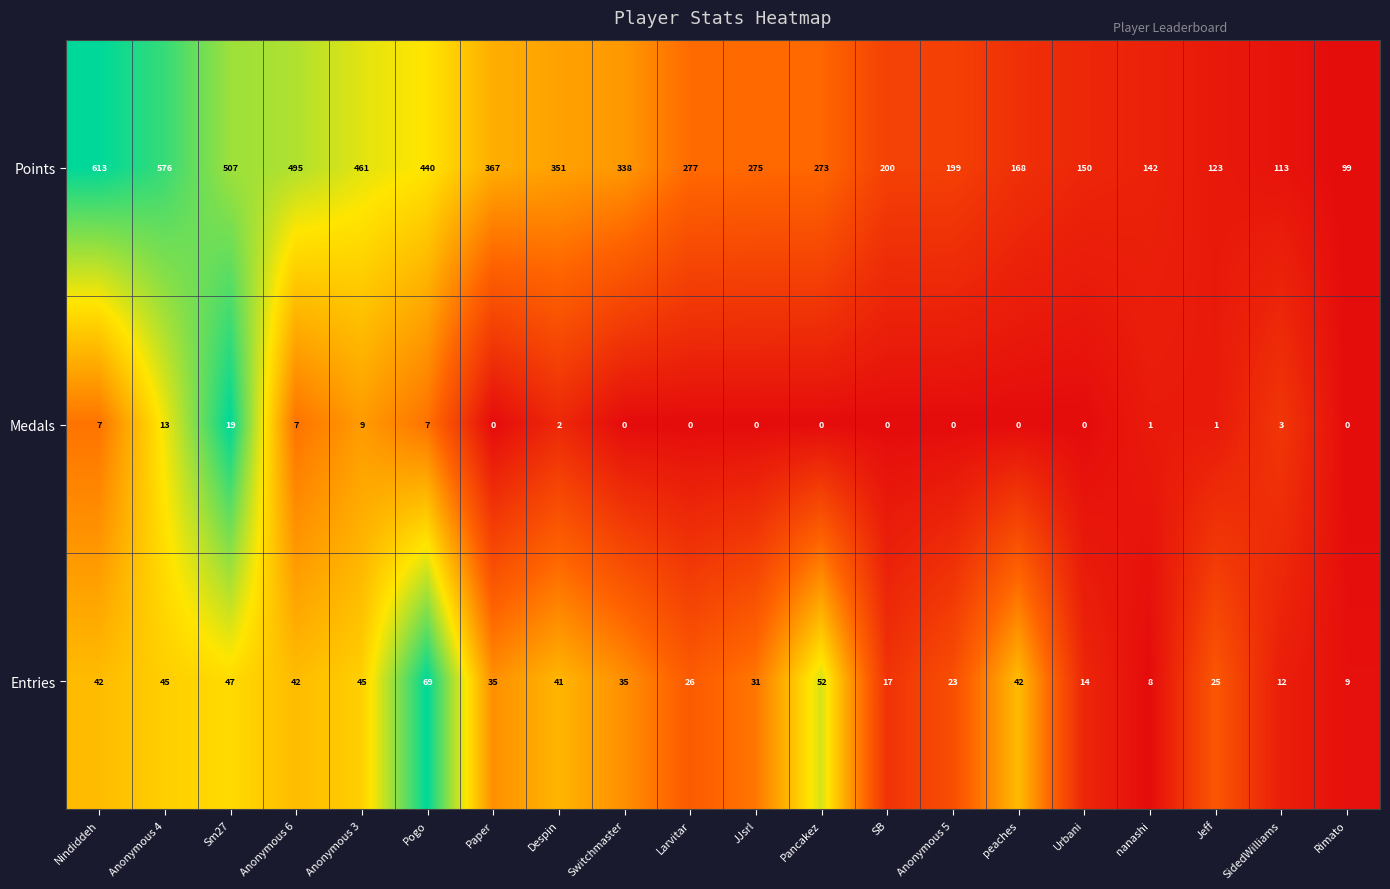

Which series changed the most between Nindiddeh and peaches?

Points